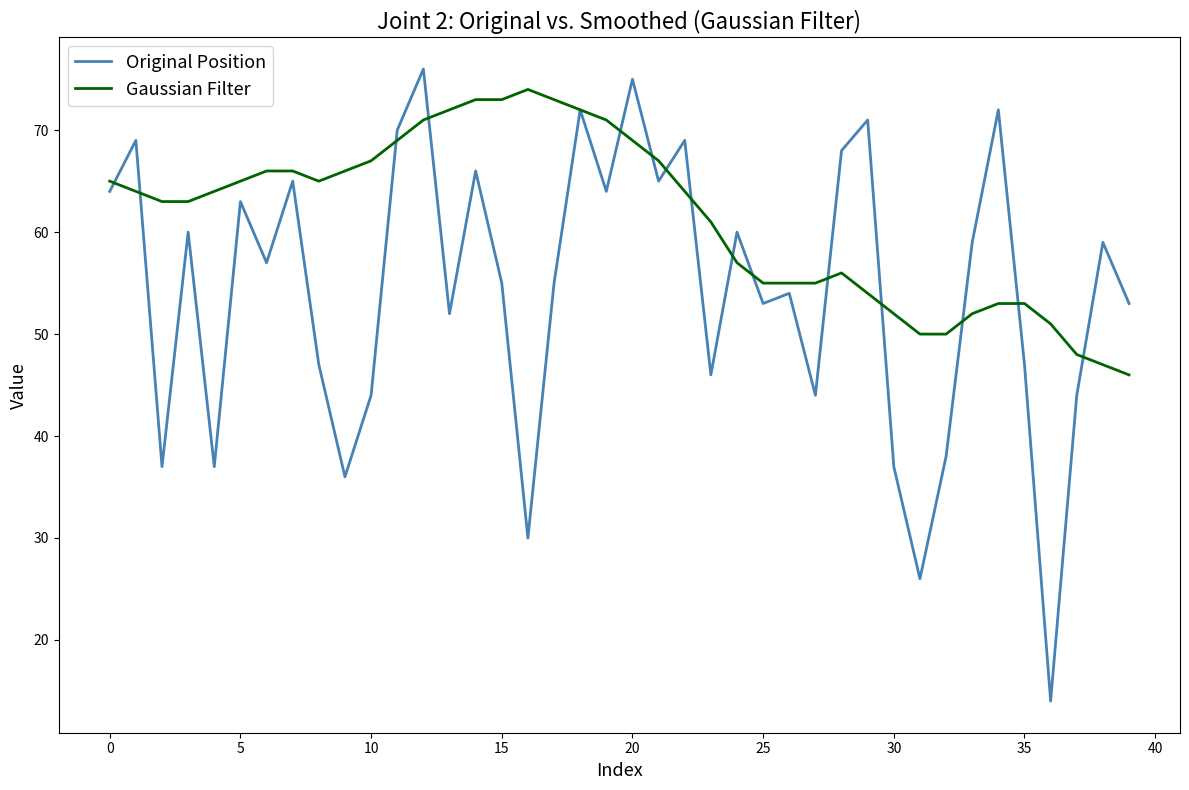

List the series in order of their overall mean, highest first.

Gaussian Filter, Original Position